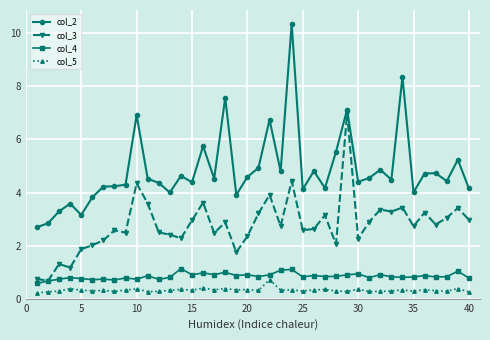

How many categories are shown in the chart?

40